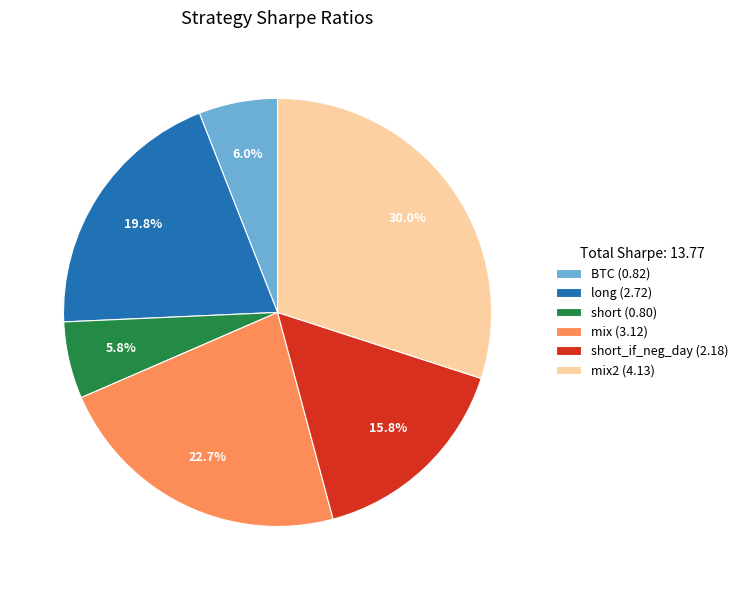

Is there any slice that represents more than half of the pie?

No